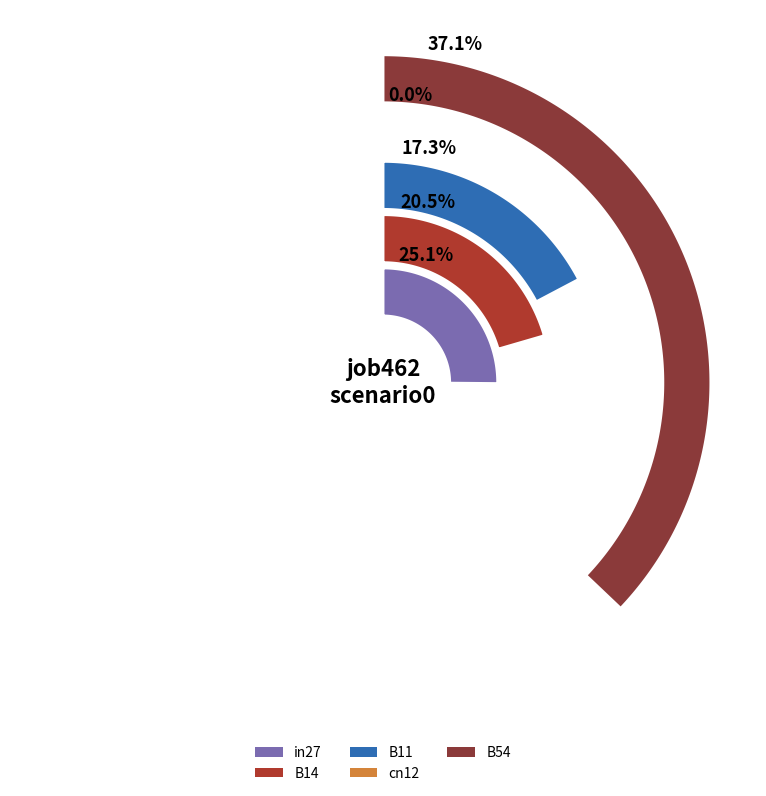

What is the smallest slice in the pie chart?

cn12